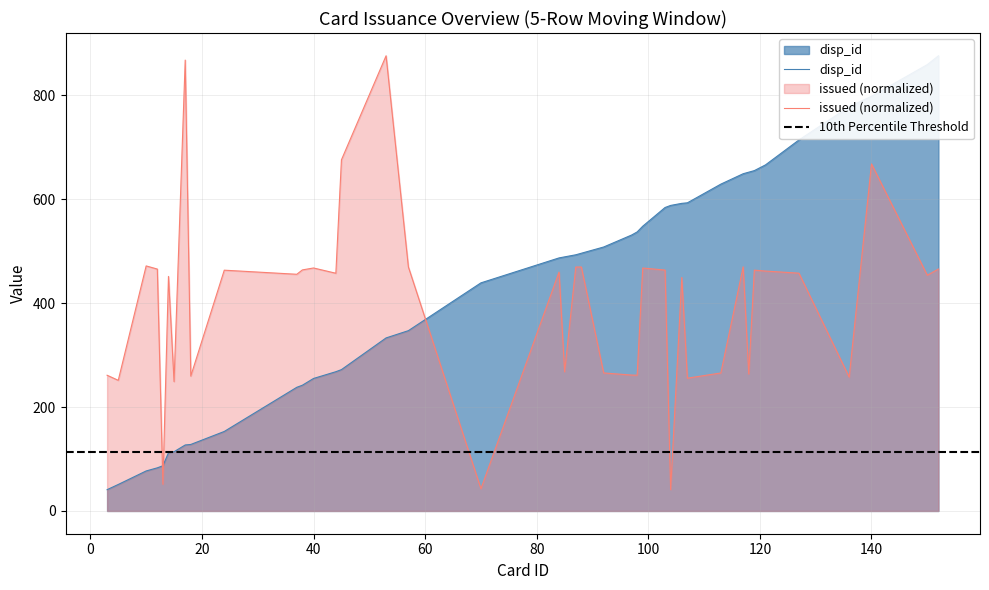

Is it true that issued equals 754.6 at 40?

False